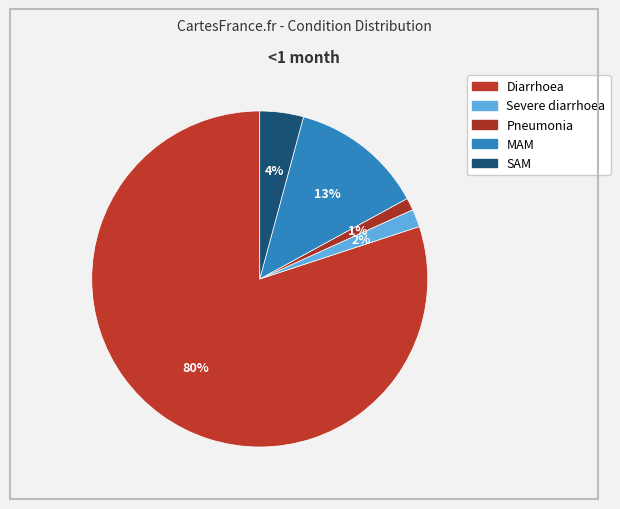

Combined, what portion of the pie is MAM and SAM?

17.0%